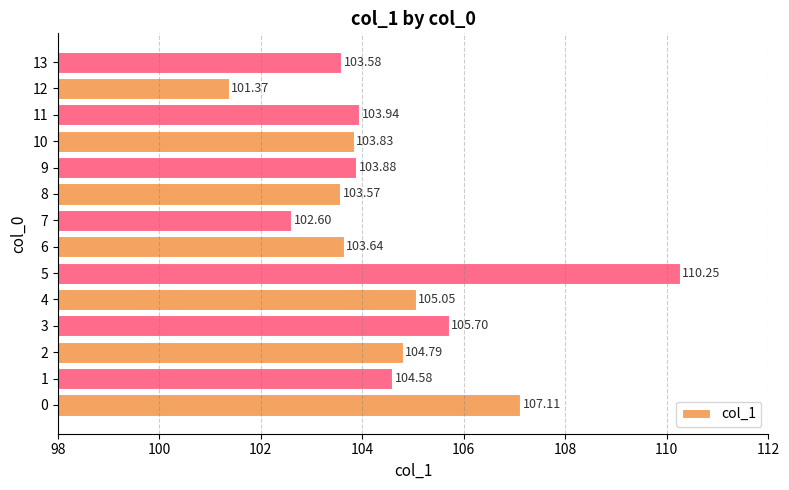

How many data points are above 103?

12